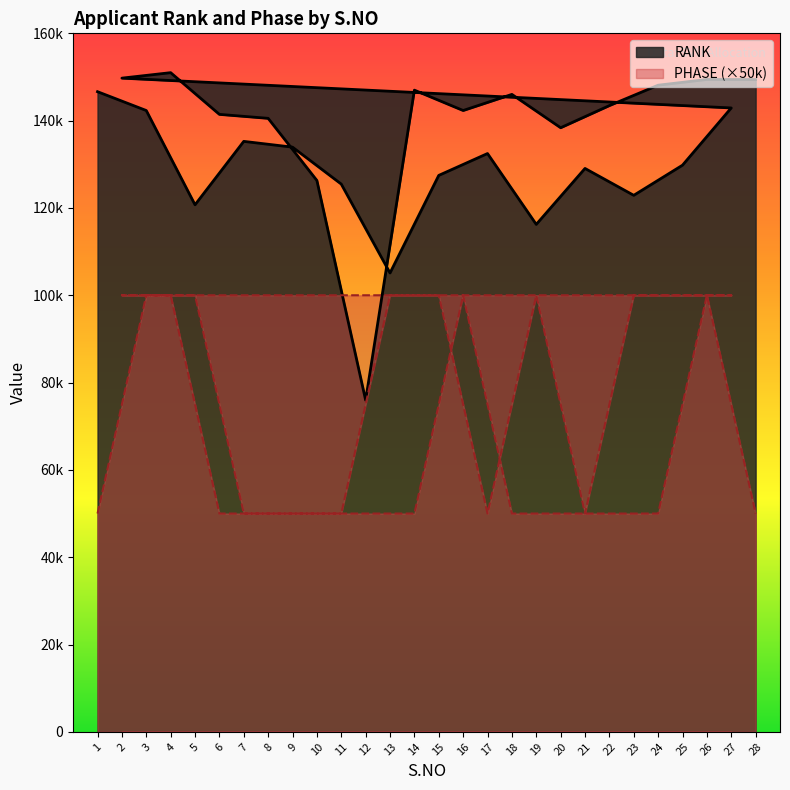

How many data points does each series have?

28